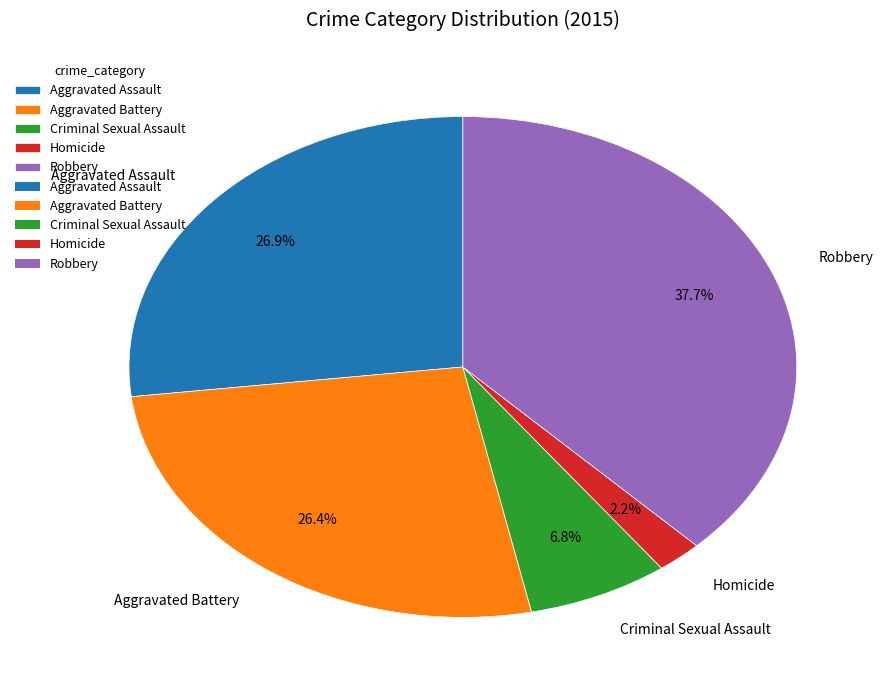

Does any single category account for the majority?

No